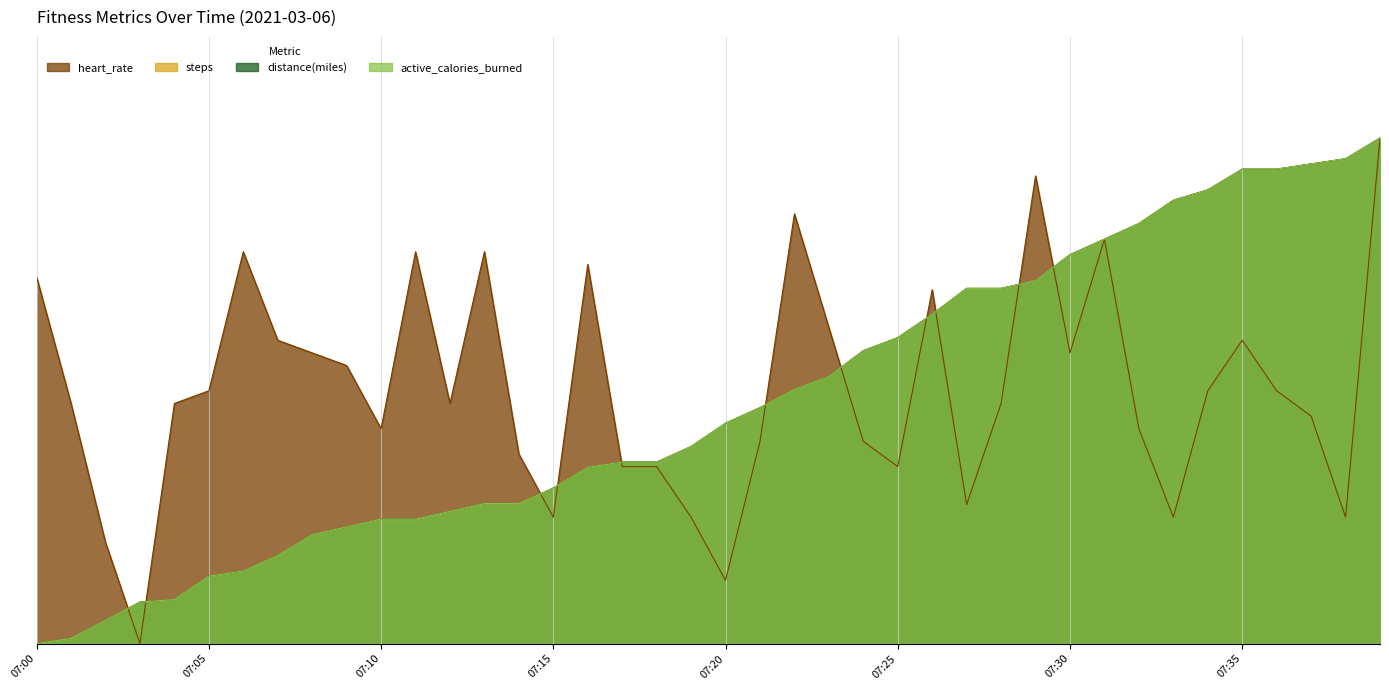

What is the sum of the steps values at 07:36 and 07:28?

1.6